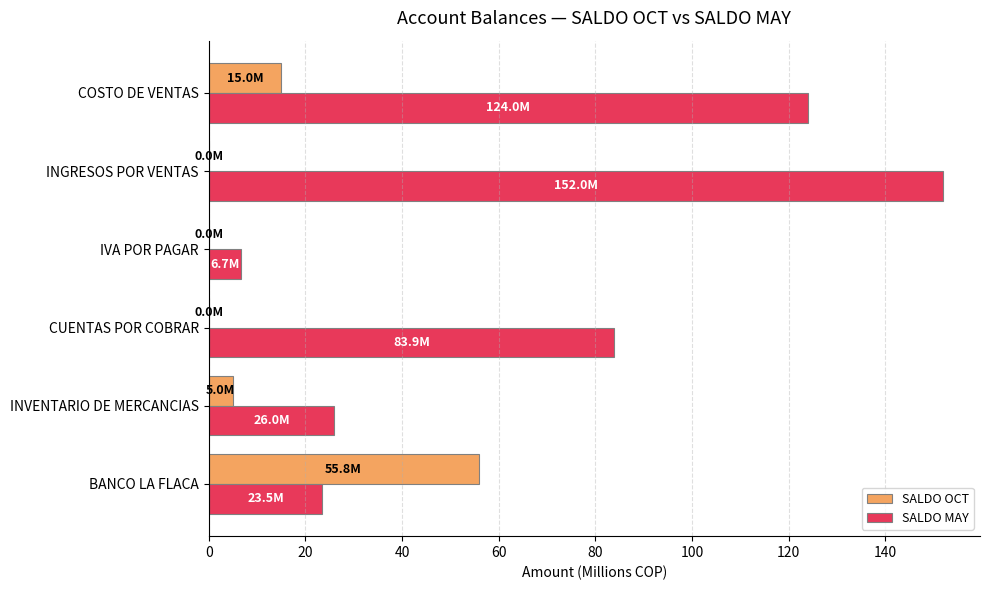

Where is SALDO OCT nearest to the value 27?

COSTO DE VENTAS